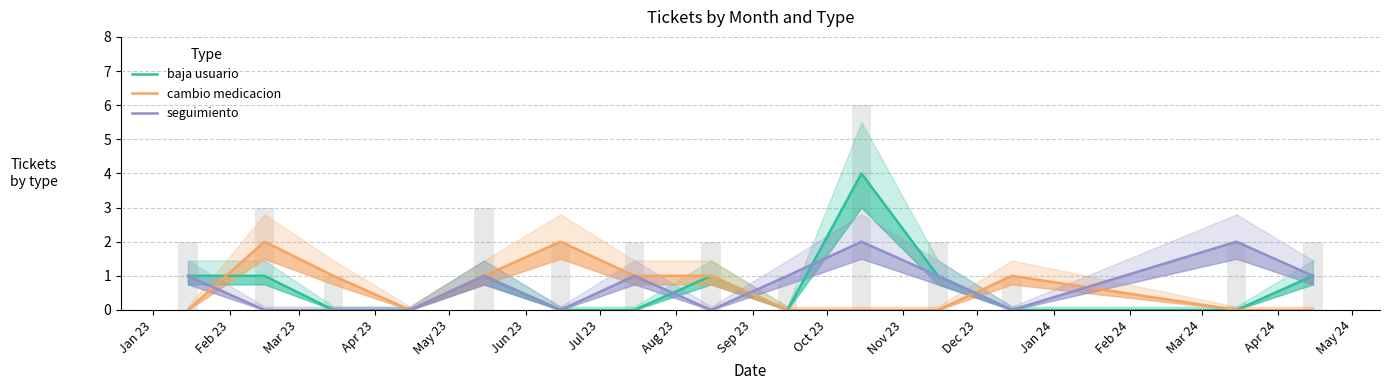

Rank the categories by cambio medicacion value from highest to lowest.

Feb 23, Jun 23, Mar 23, May 23, Jul 23, Aug 23, Dec 23, Jan 23, Apr 23, Sep 23, Oct 23, Nov 23, Jan 24, Feb 24